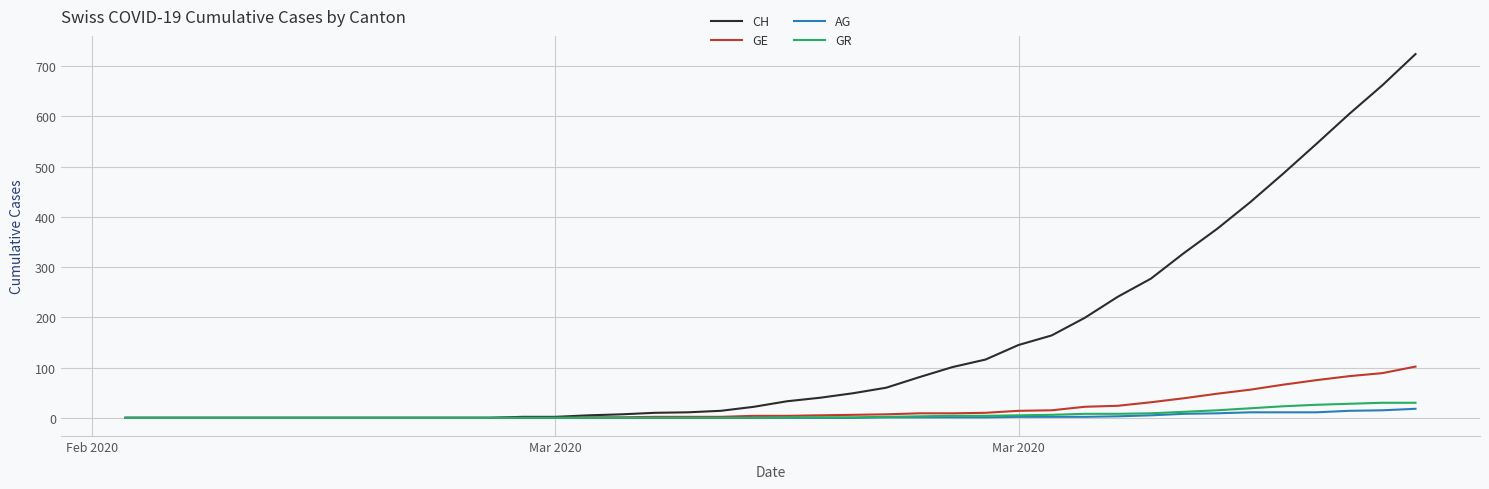

Which series has the largest total across all categories?

CH